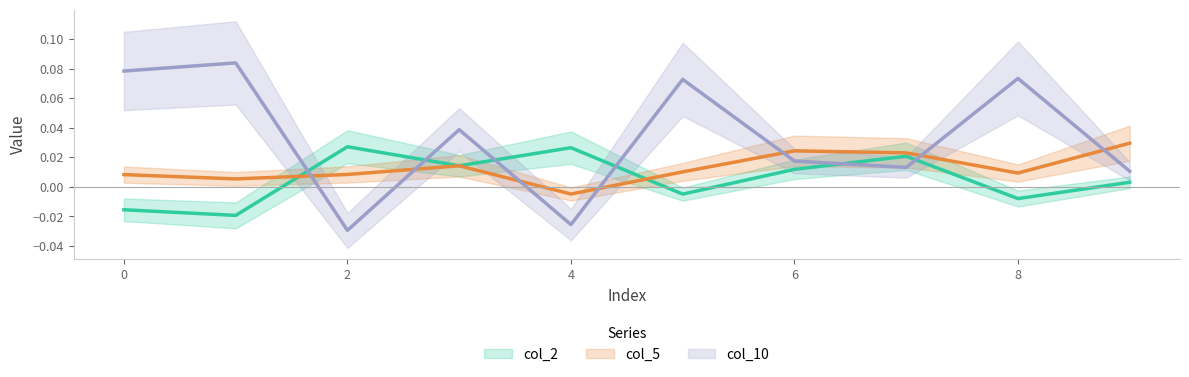

True or false: col_2 and col_10 cross at least once.

True